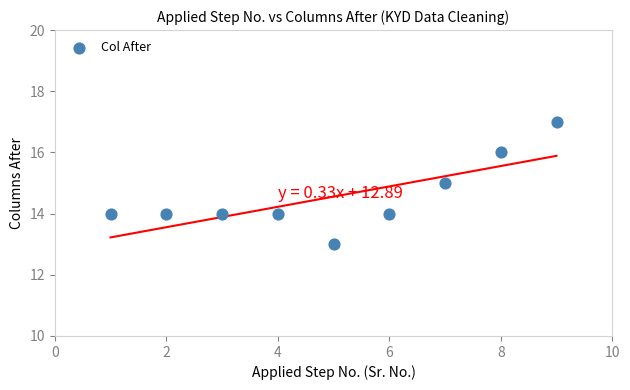

What is the average Y value?

15